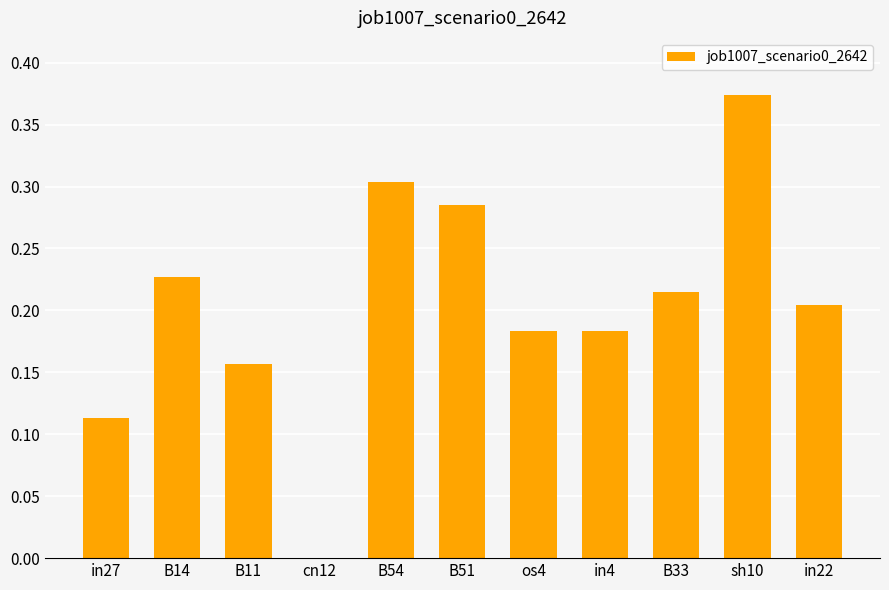

At which category does the chart reach its peak across all series?

sh10